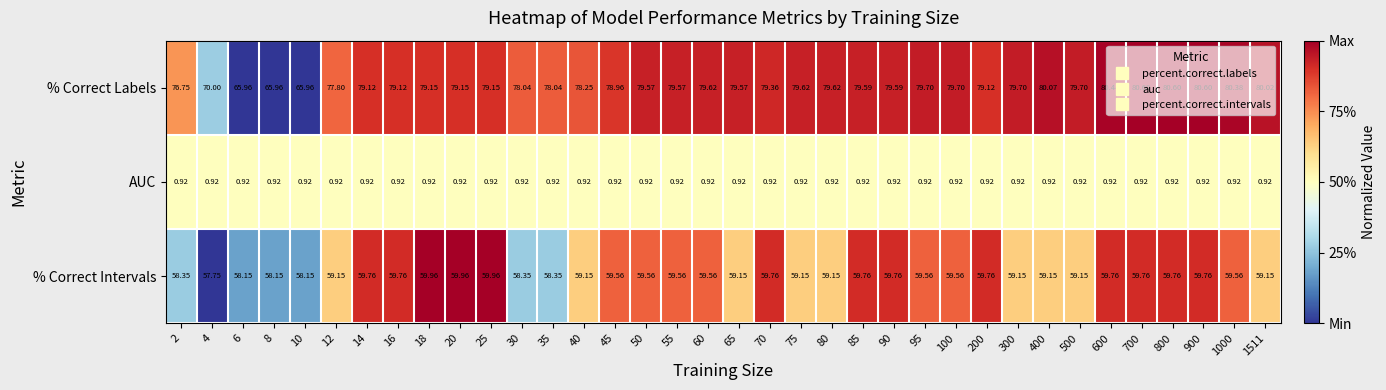

At 700, list the series in order from largest to smallest.

% Correct Labels, % Correct Intervals, AUC